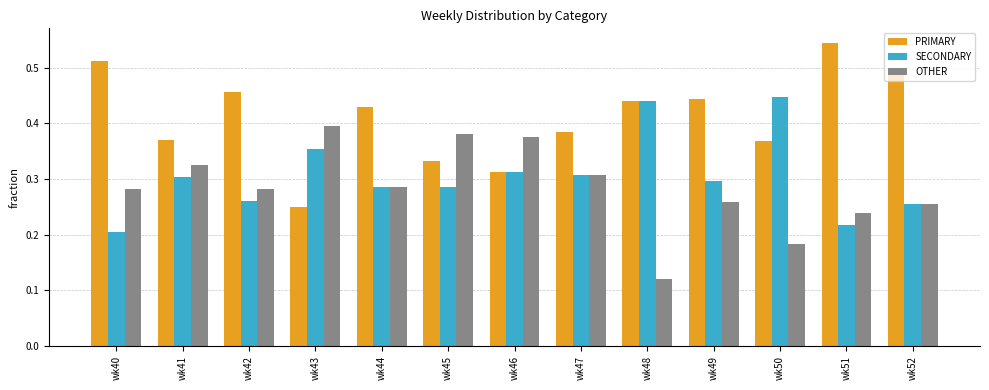

Which series has the largest total across all categories?

PRIMARY